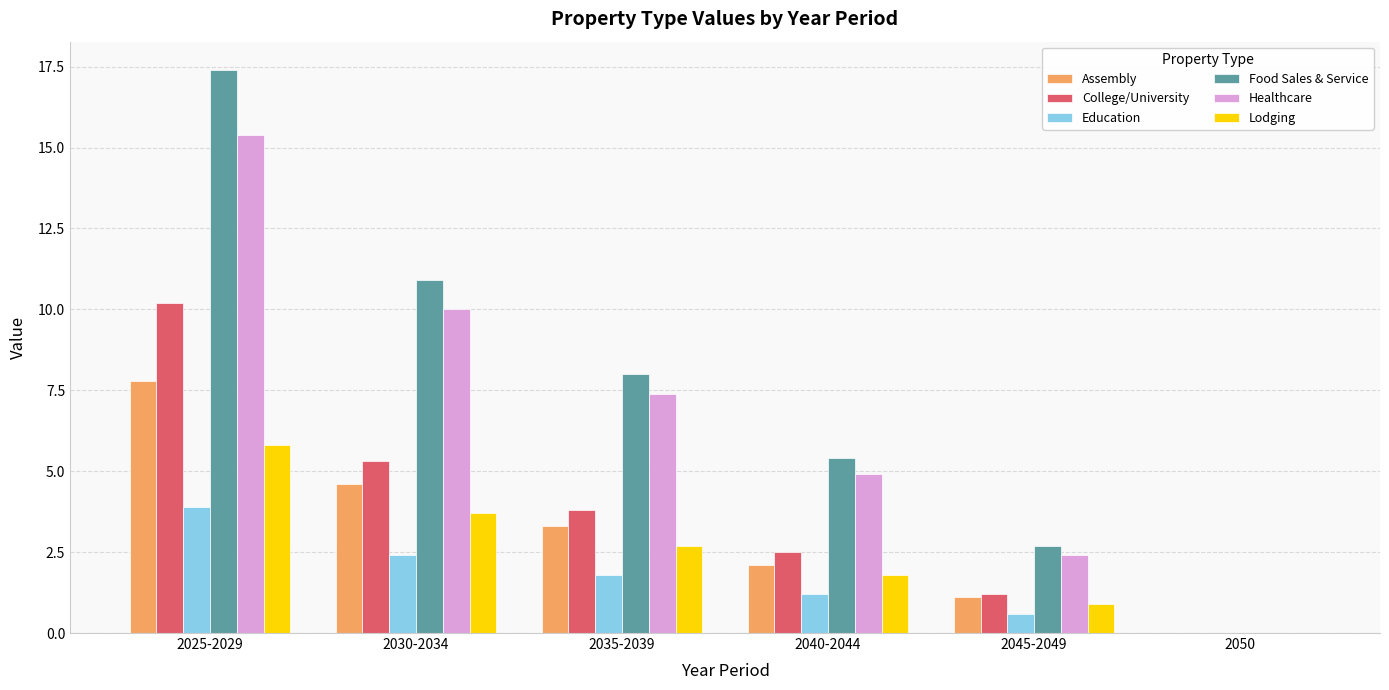

Read the Education value at 2030-2034.

2.4